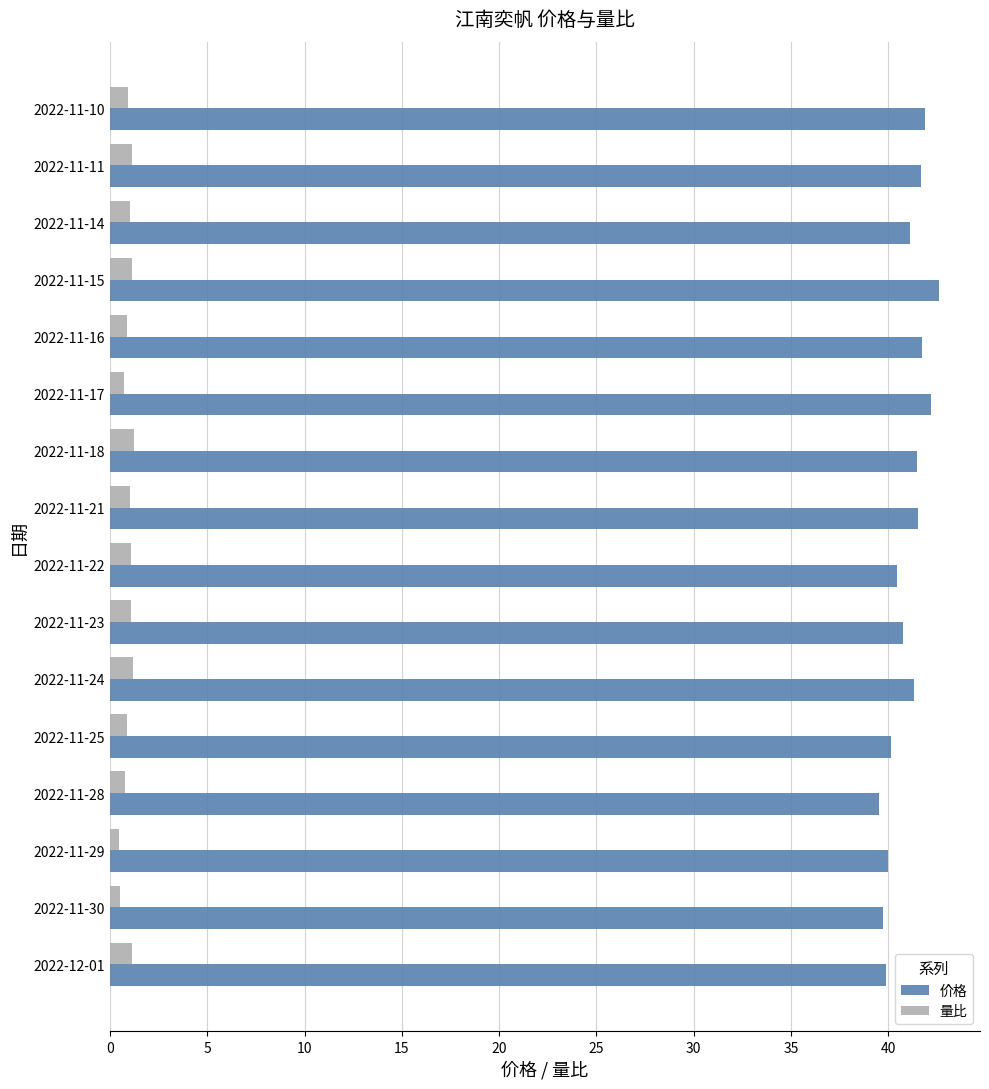

Rank the series at 2022-11-30 from highest to lowest value.

价格, 量比